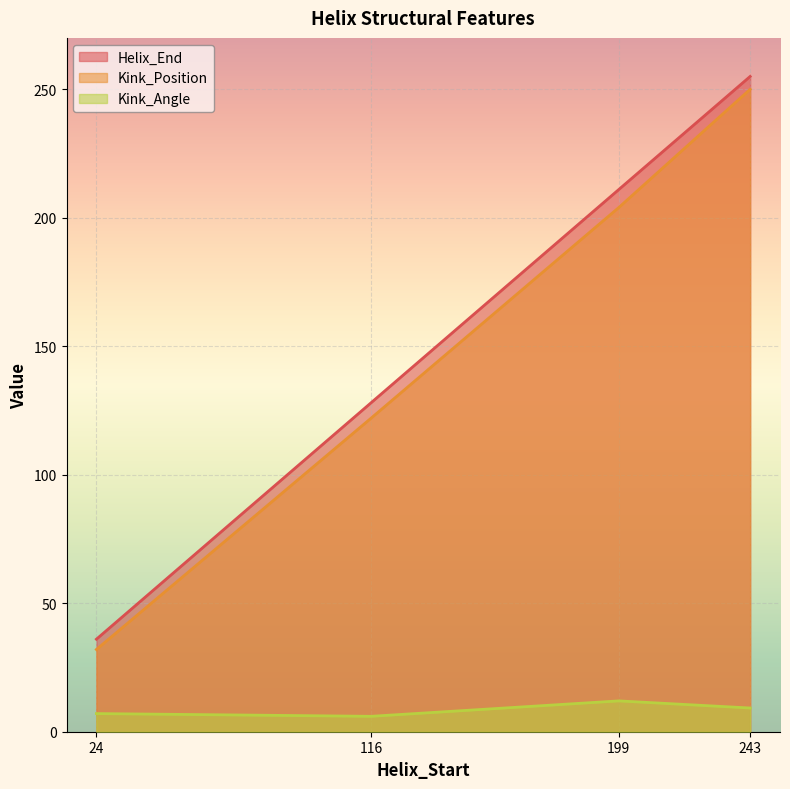

True or false: Kink_Position and Helix_End intersect in this chart.

False